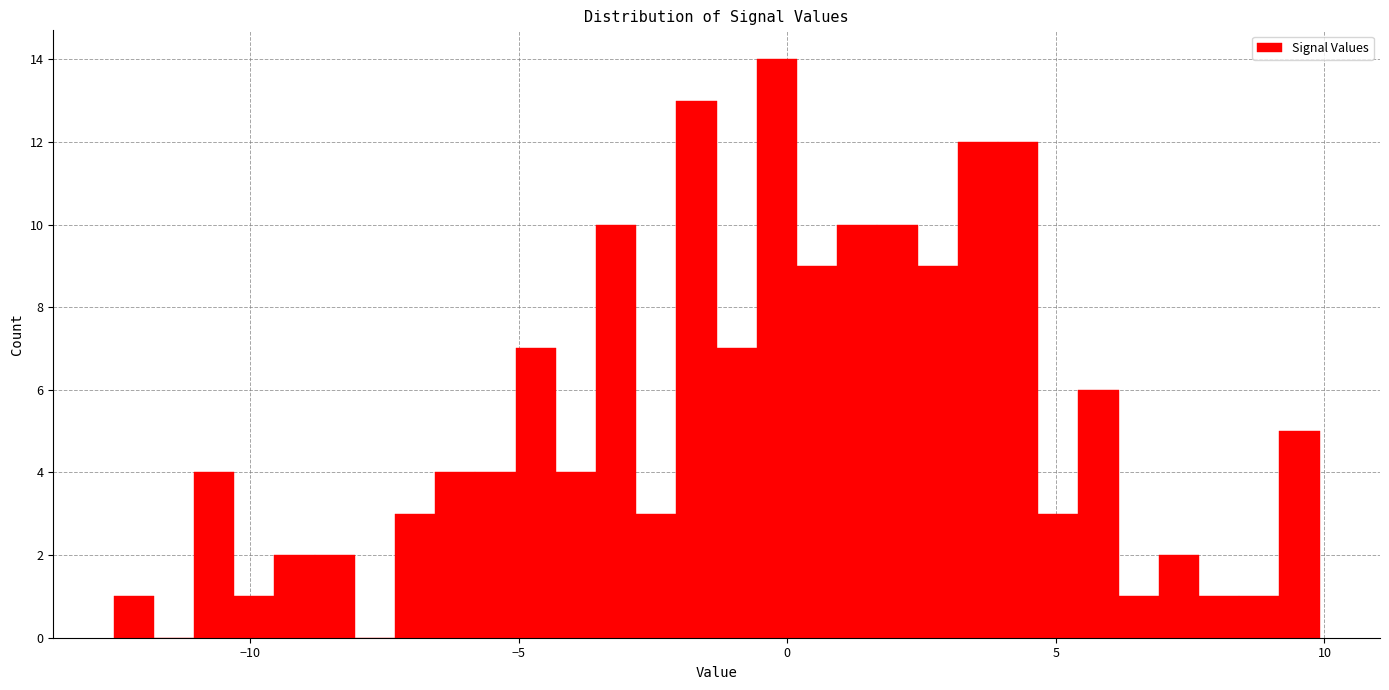

Around what value on the x-axis is the tallest bar? Give the approximate position of its centre, as read against the axis.

0.0